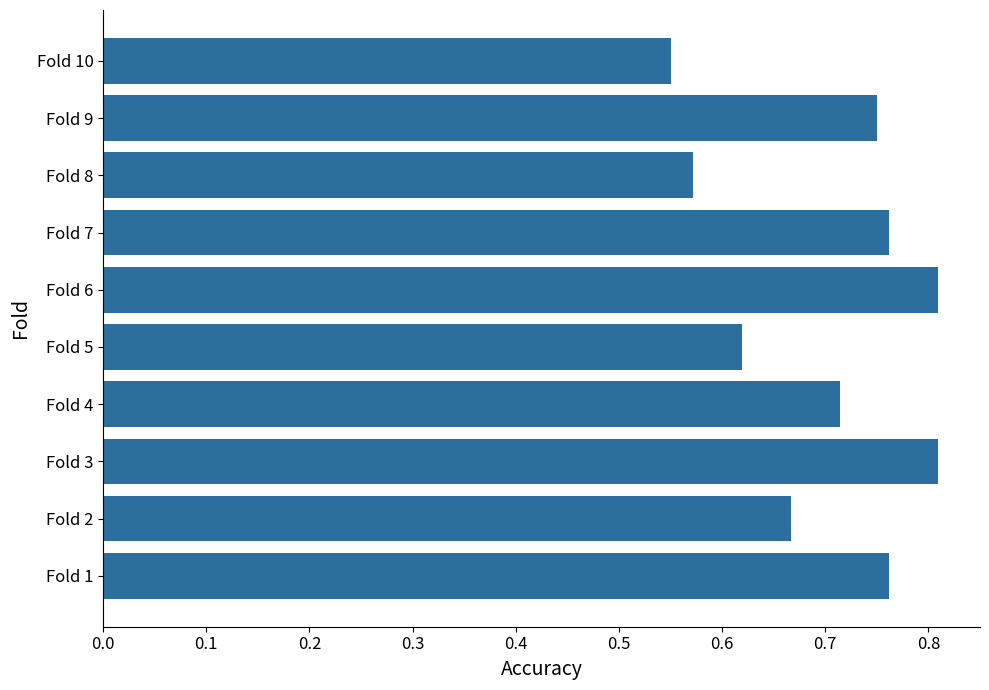

At which label is the value closest to 0?

Fold 10